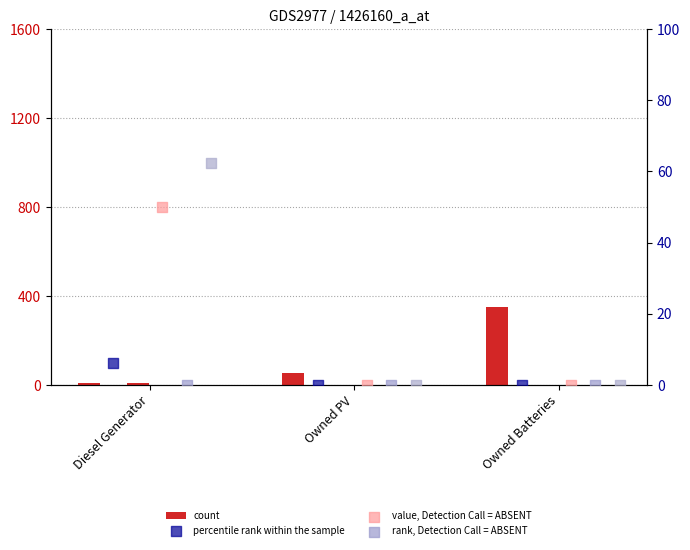

Is the value of rank, Detection Call = ABSENT at Owned Batteries greater than the value of count at Diesel Generator?

No